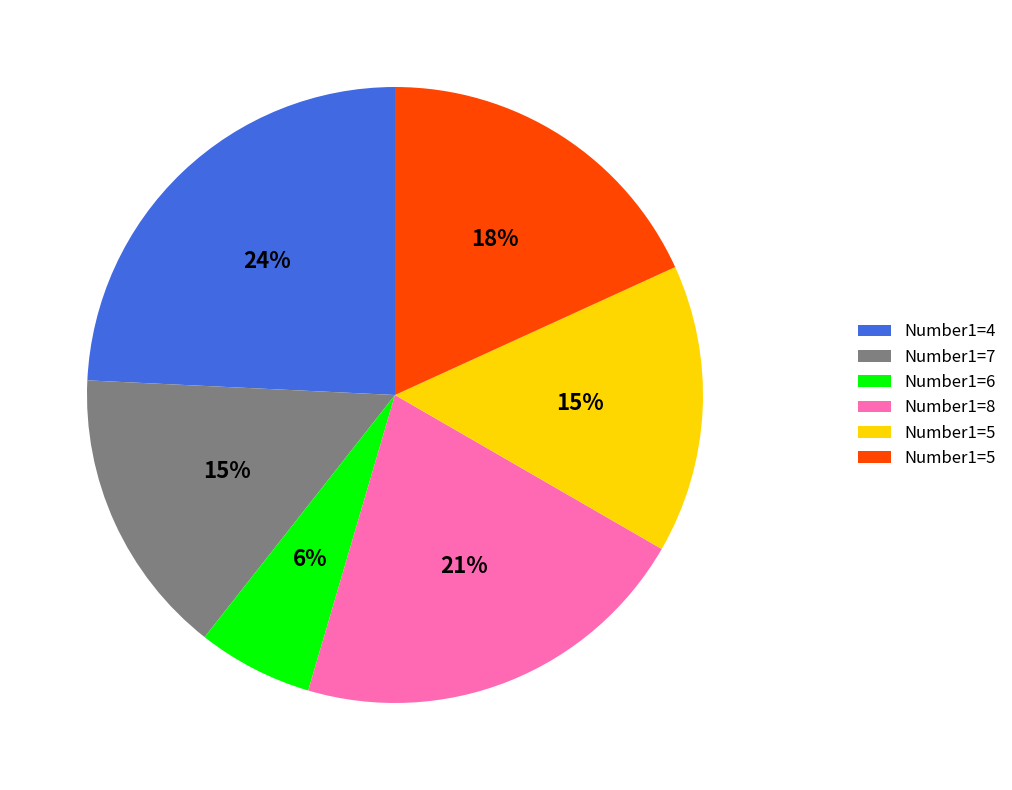

Does any single category account for the majority?

No